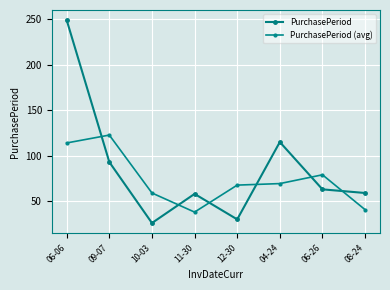

At which label does PurchasePeriod (avg) reach its peak?

09-07